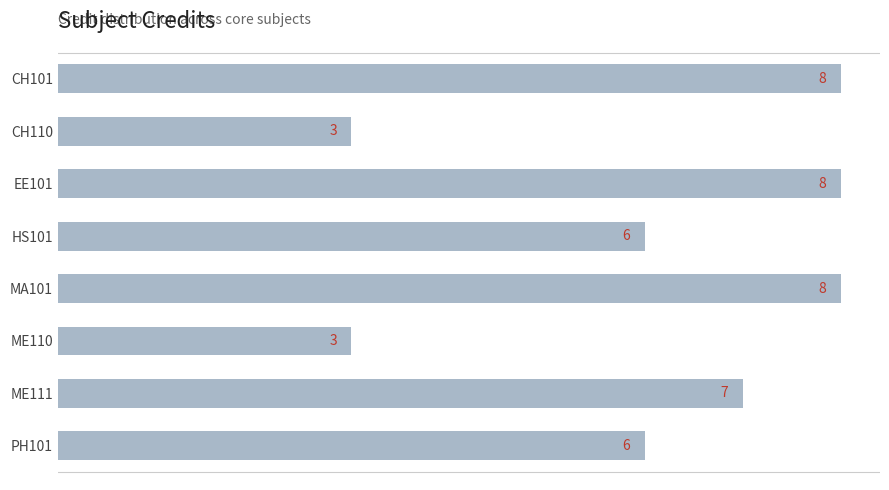

The value at PH101 is 6. True or false?

True